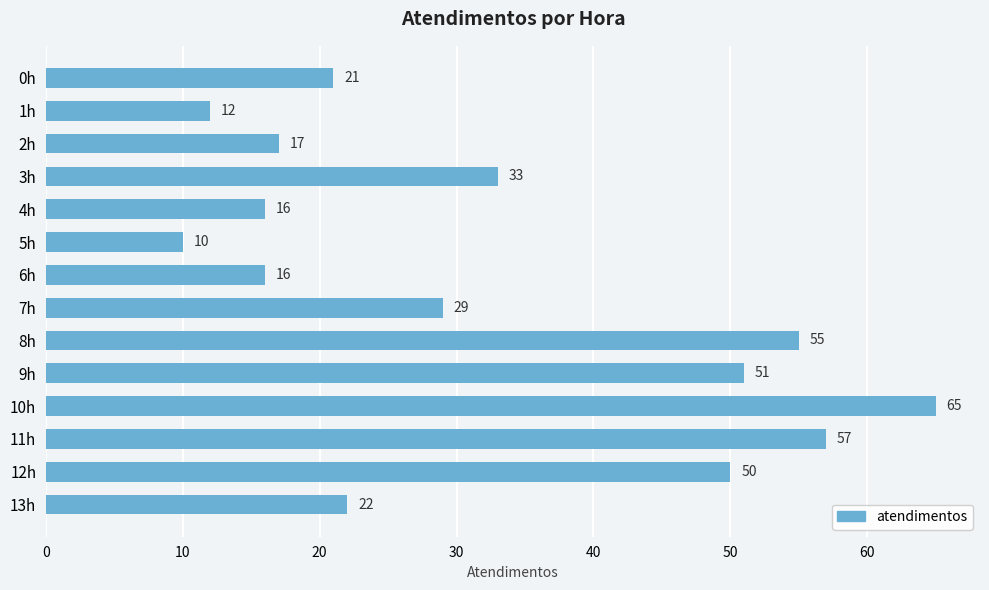

What is the change in value from 6h to 11h?

+41